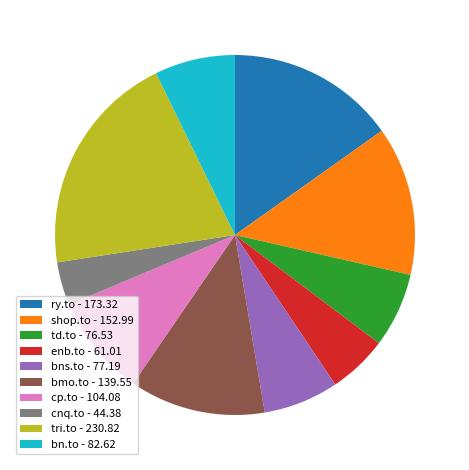

Between shop.to - 152.99 and bns.to - 77.19, which is larger?

shop.to - 152.99